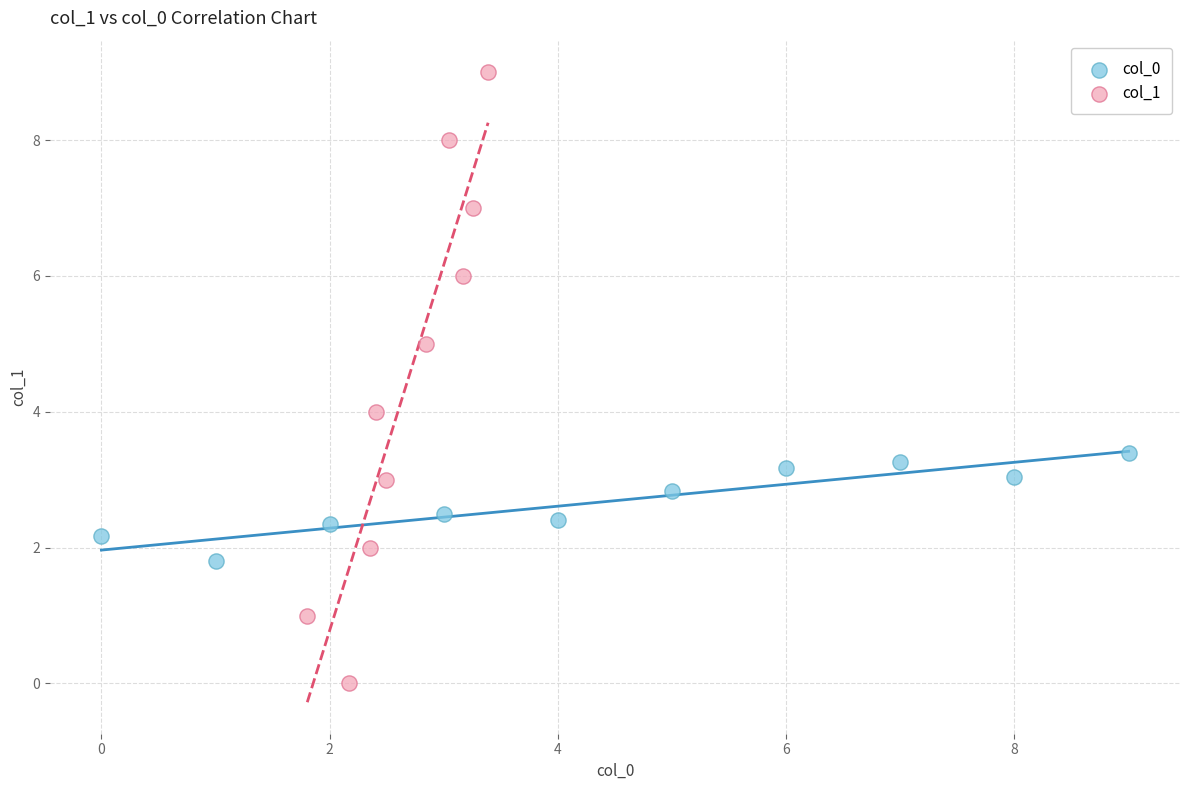

What are all the series names shown in the legend?

col_0, col_1